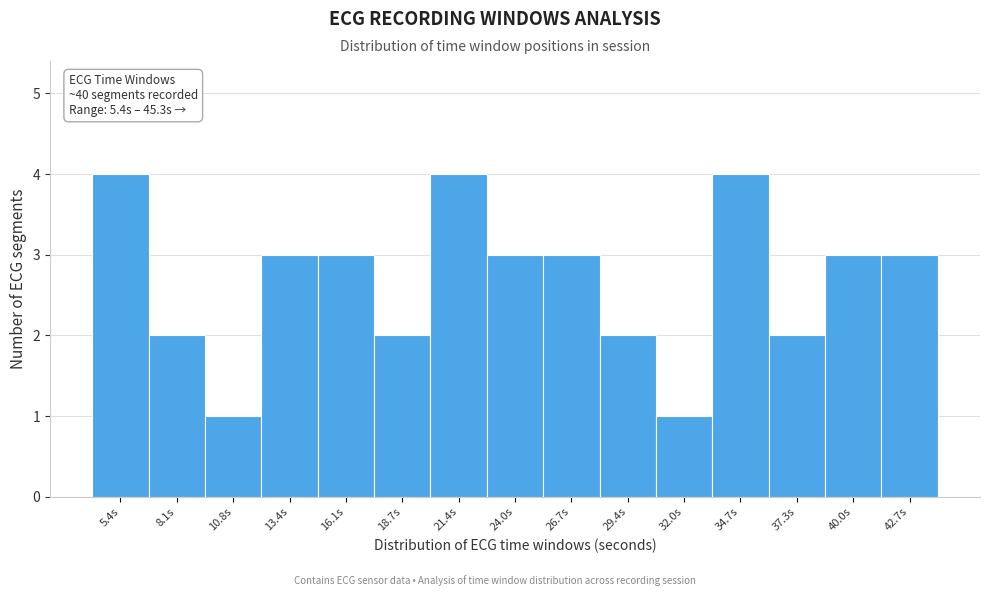

Reading left to right, what are all the values shown in this chart?

5.4s=4	8.1s=2	10.8s=1	13.4s=3	16.1s=3	18.7s=2	21.4s=4	24.0s=3	26.7s=3	29.4s=2	32.0s=1	34.7s=4	37.3s=2	40.0s=3	42.7s=3